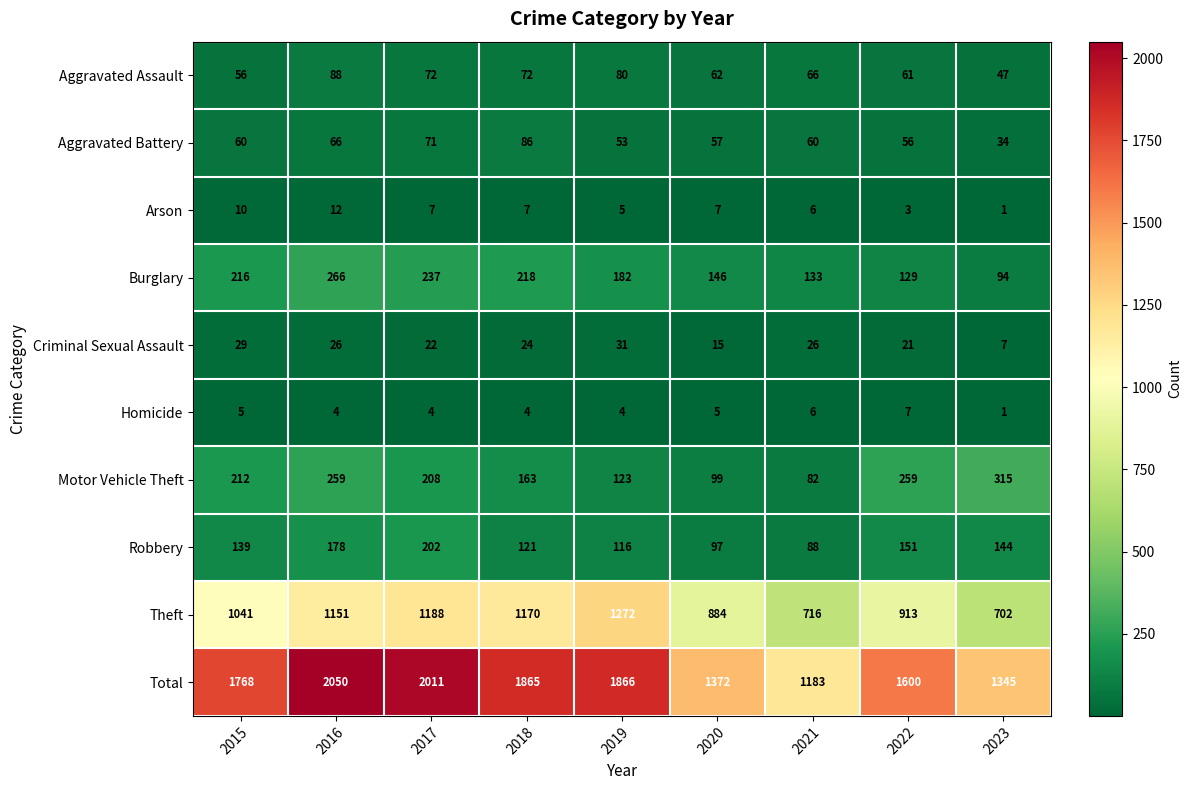

Where is Theft nearest to the value 987?

2015